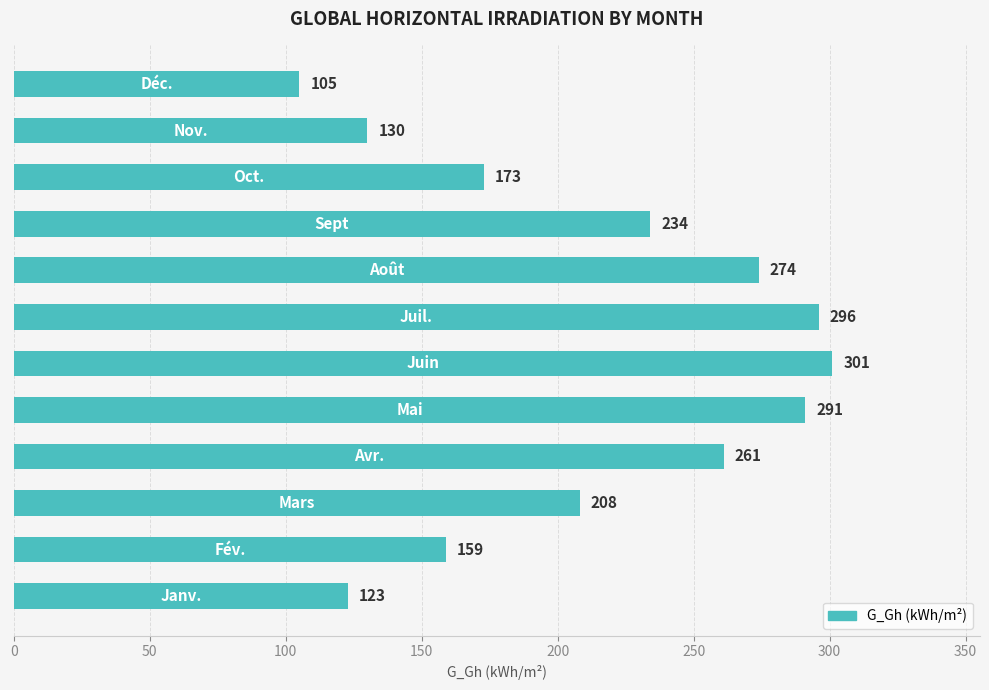

What is the average value?

213